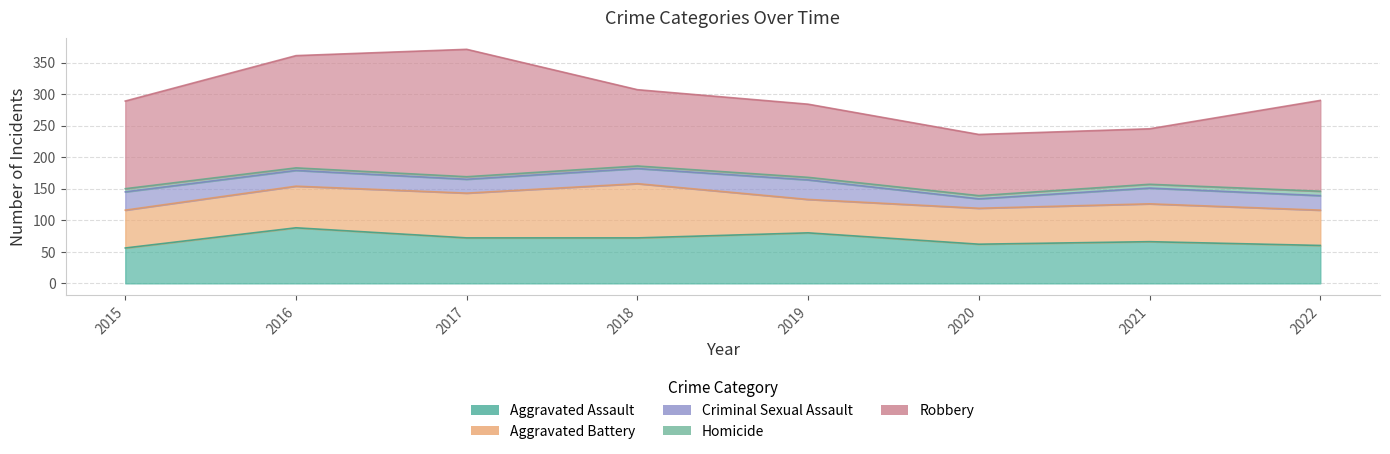

True or false: Robbery has a value of 144 at 2022.

True